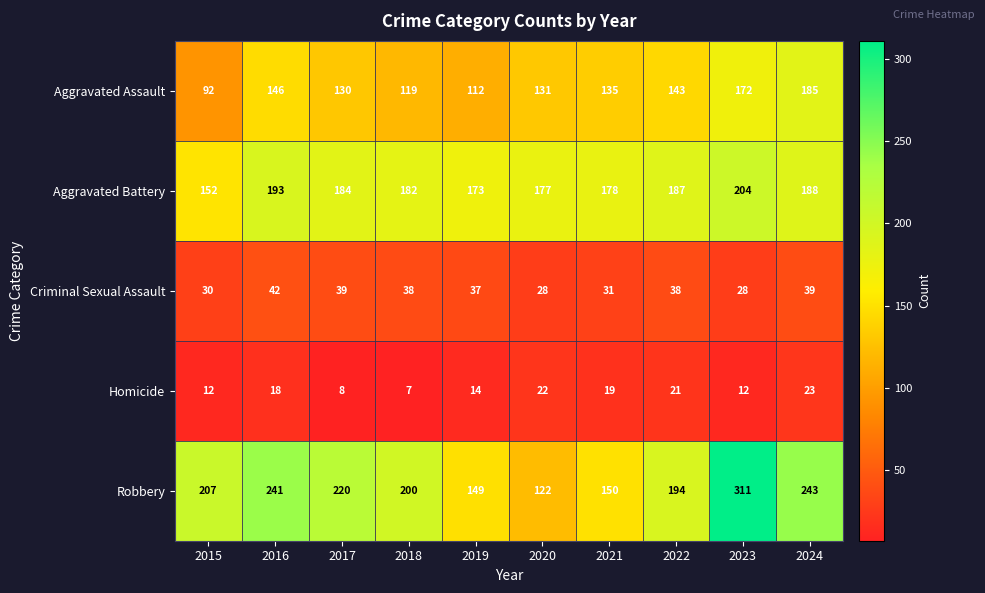

True or false: Homicide has a value of 12 at 2023.

True